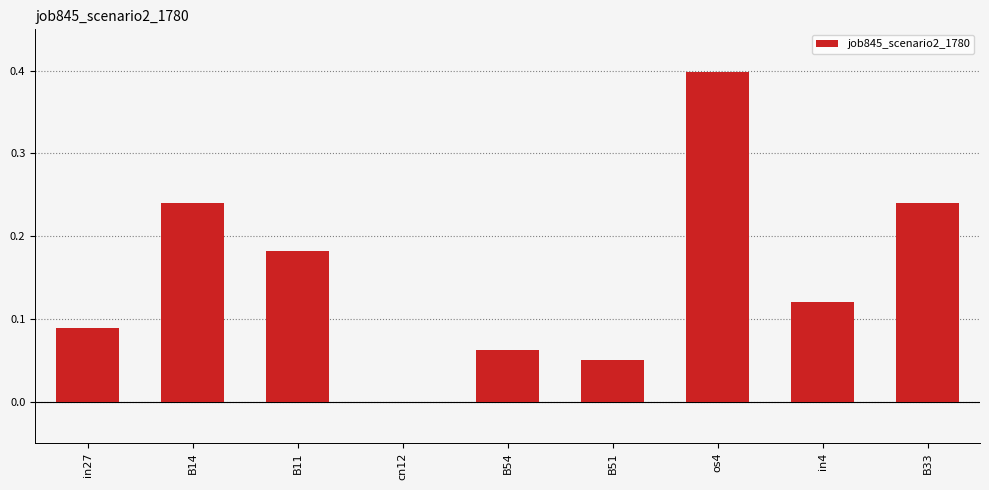

Count the number of values greater than 0.

8